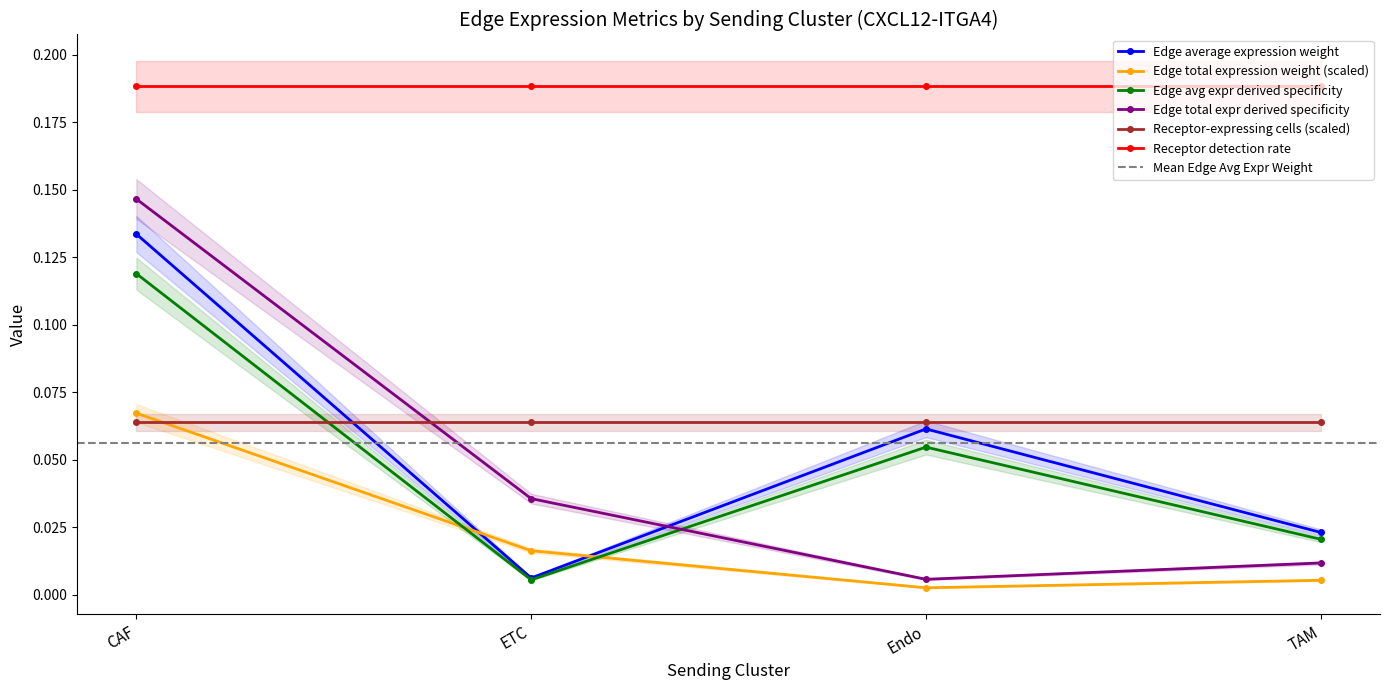

What position from the left is TAM?

4